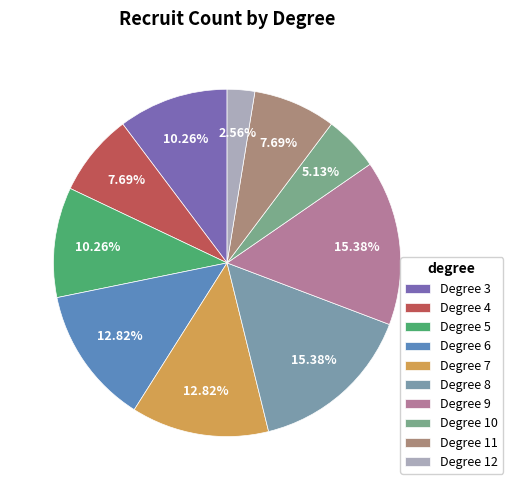

How many segments does this pie chart have?

10